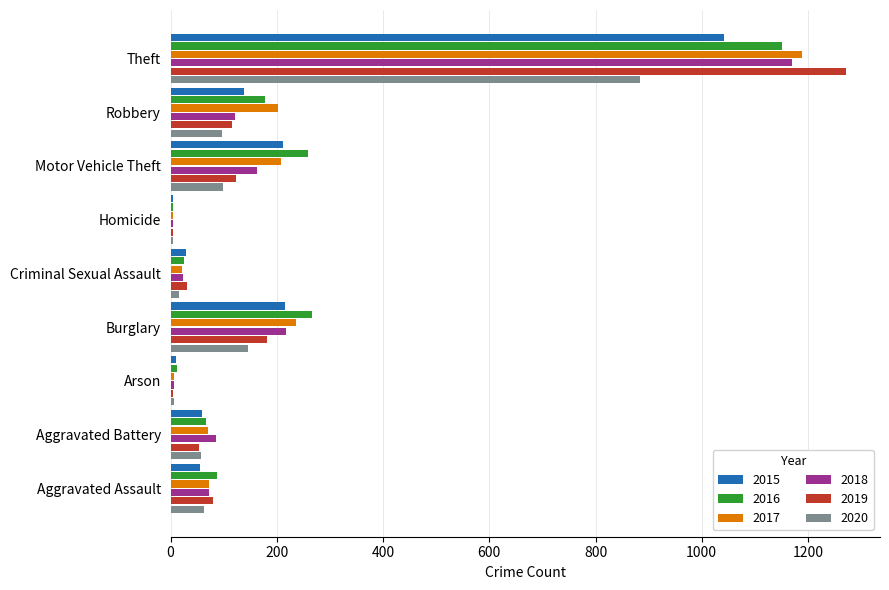

True or false: 2018 has a value of 72 at Aggravated Assault.

True